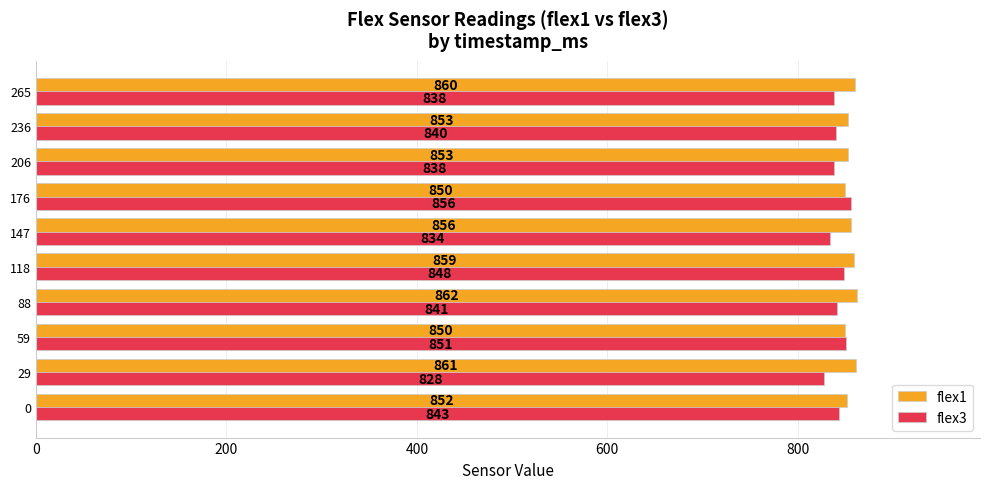

At which category is the sum across all series the highest?

118